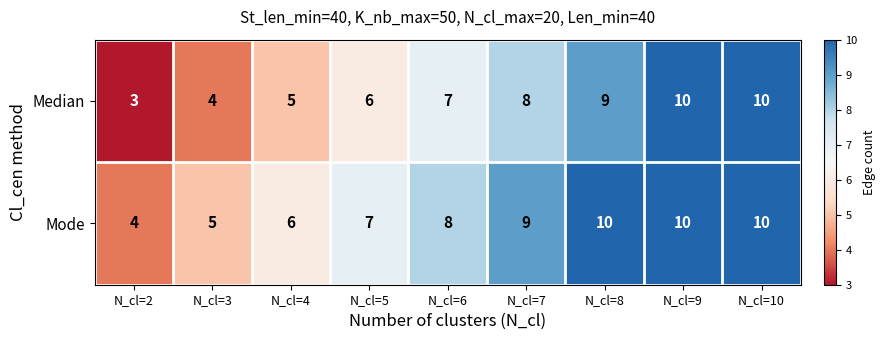

What is the difference between the maximum and minimum values in the Median series?

7